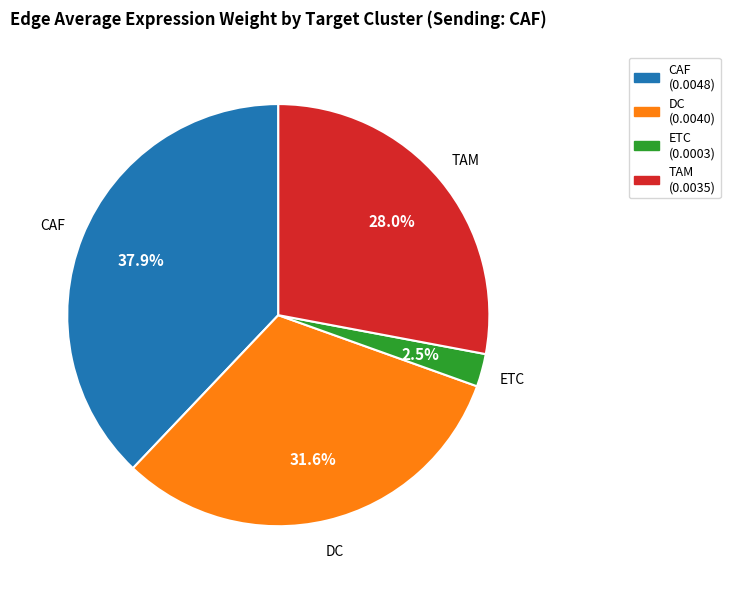

To the nearest percent, what is the difference between the TAM and CAF slice percentages?

10%